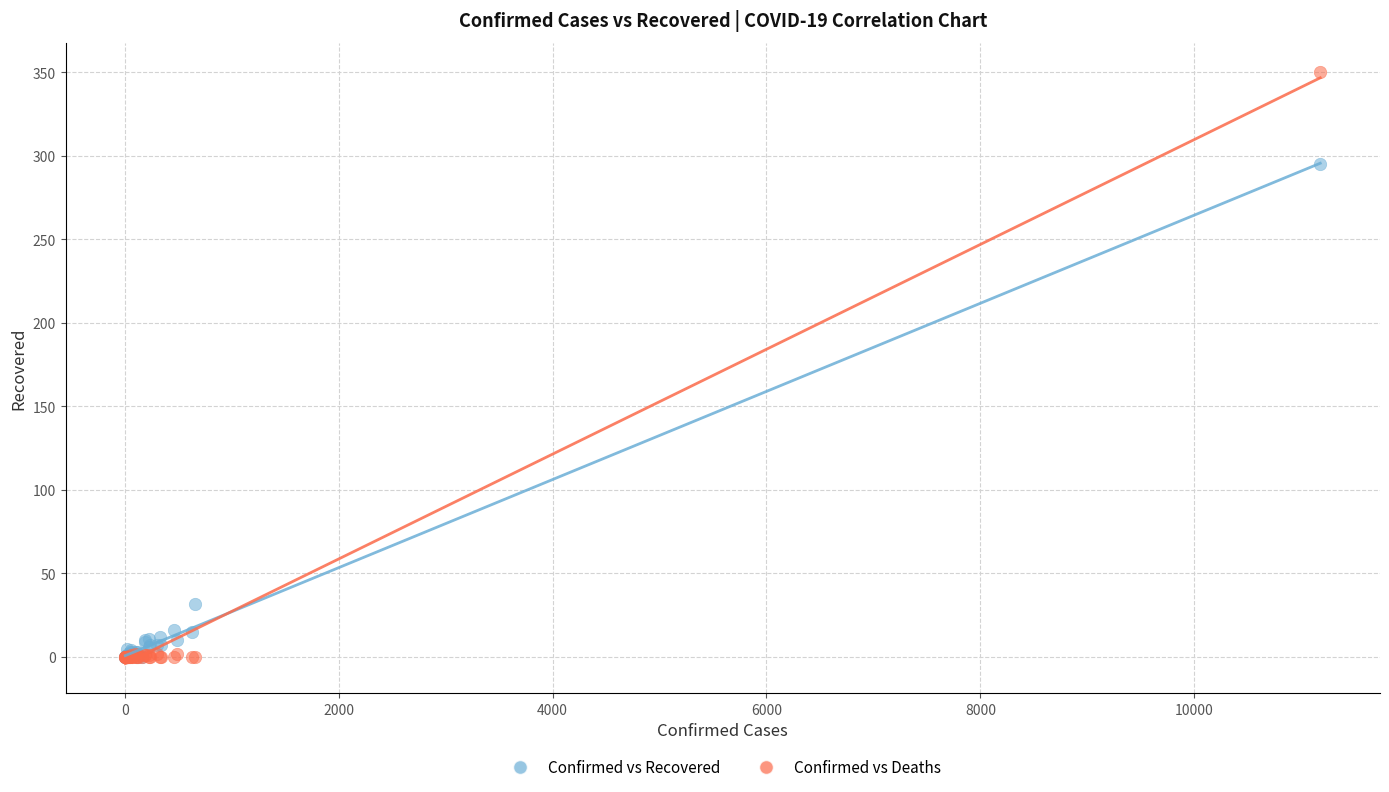

Across all series, what Y value is closest to 175?

295